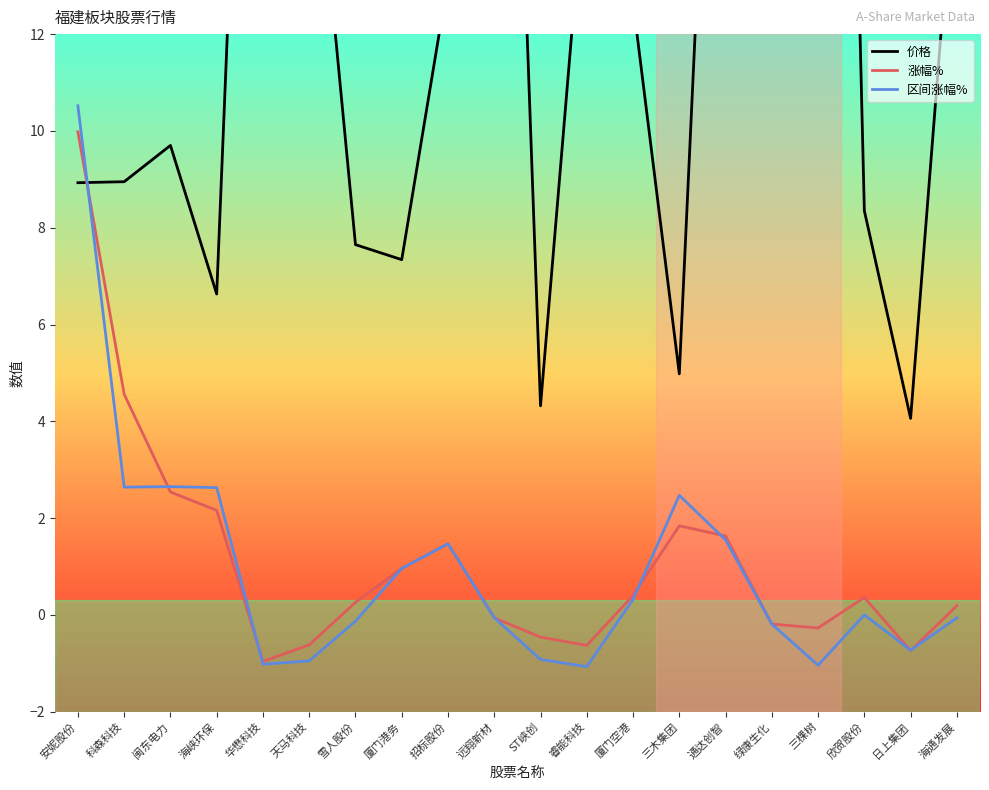

Between which two adjacent categories do 涨幅% and 区间涨幅% first intersect?

安妮股份 and 科森科技